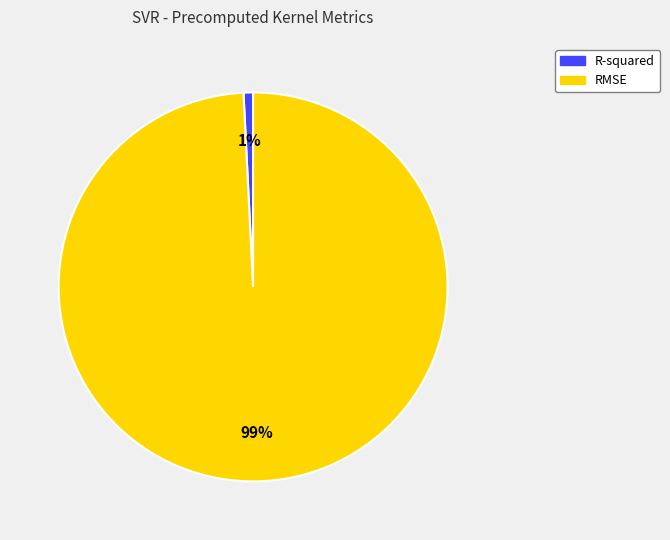

Is it true that R-squared is 1% of the pie?

True